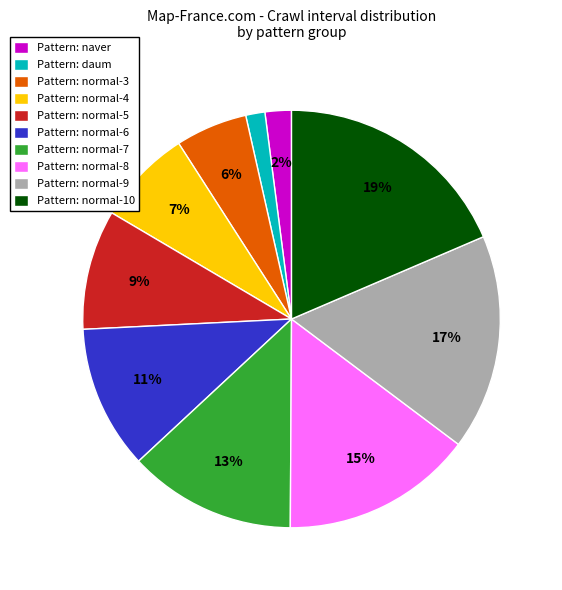

To the nearest percent, what is the combined percentage of Pattern: daum and Pattern: normal-8?

16%